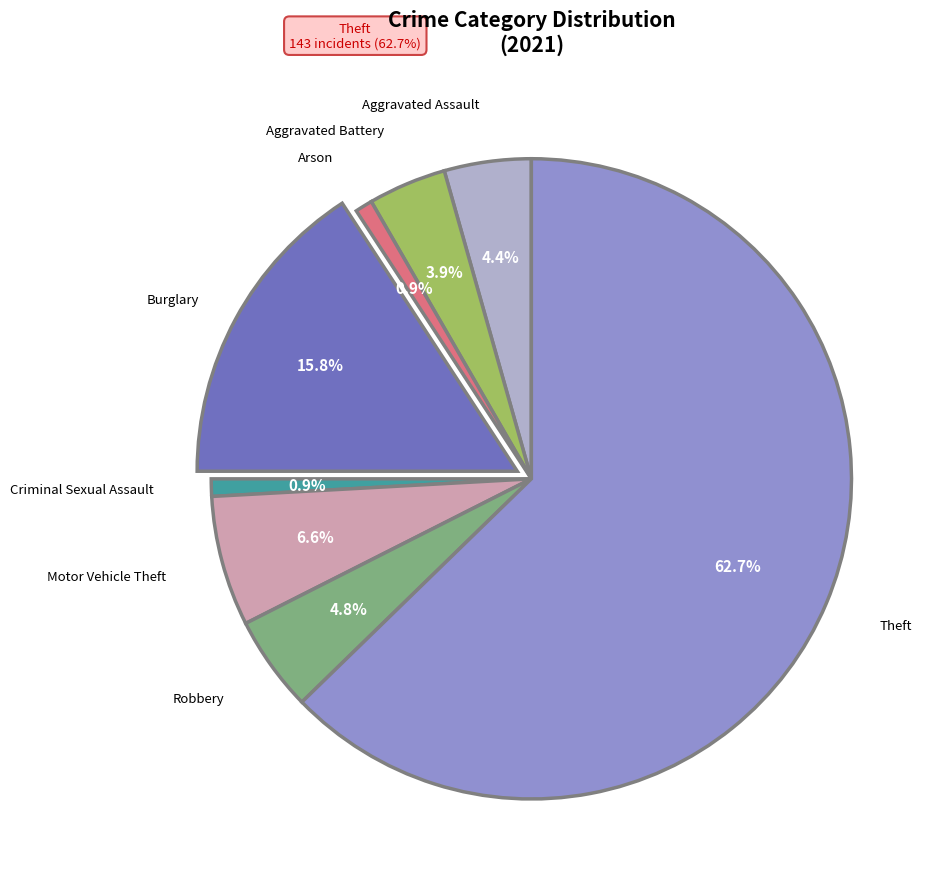

Is there any slice that represents more than half of the pie?

Yes